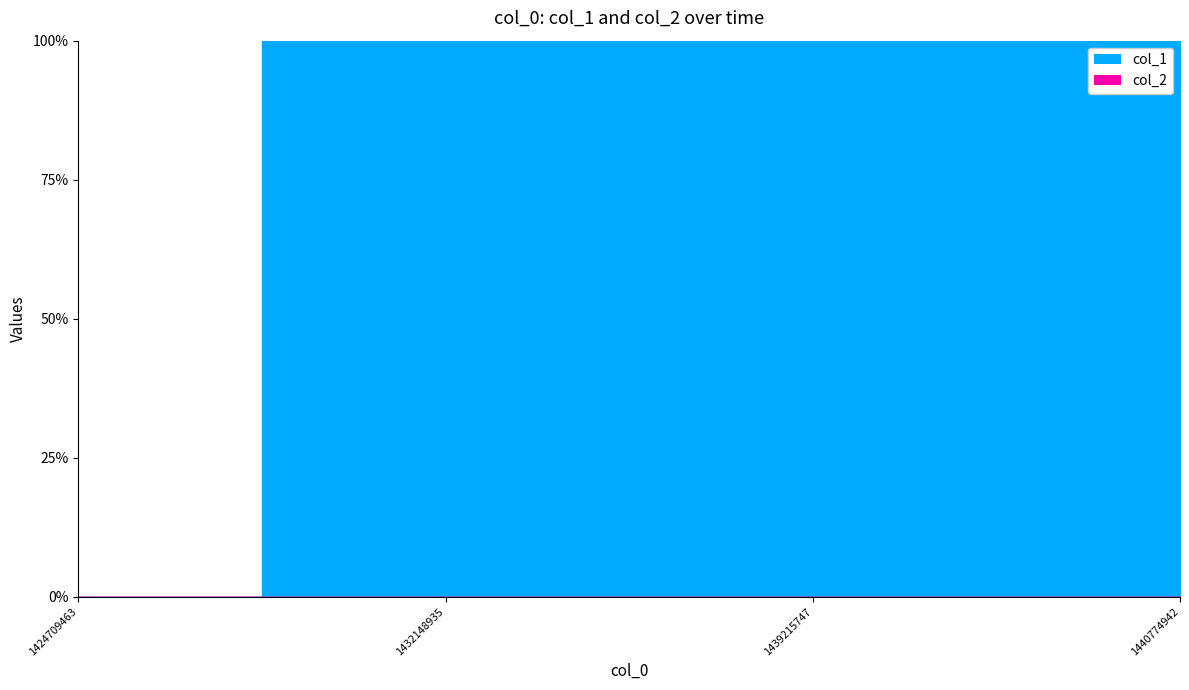

List the series in order of their peak value, highest first.

col_1, col_2